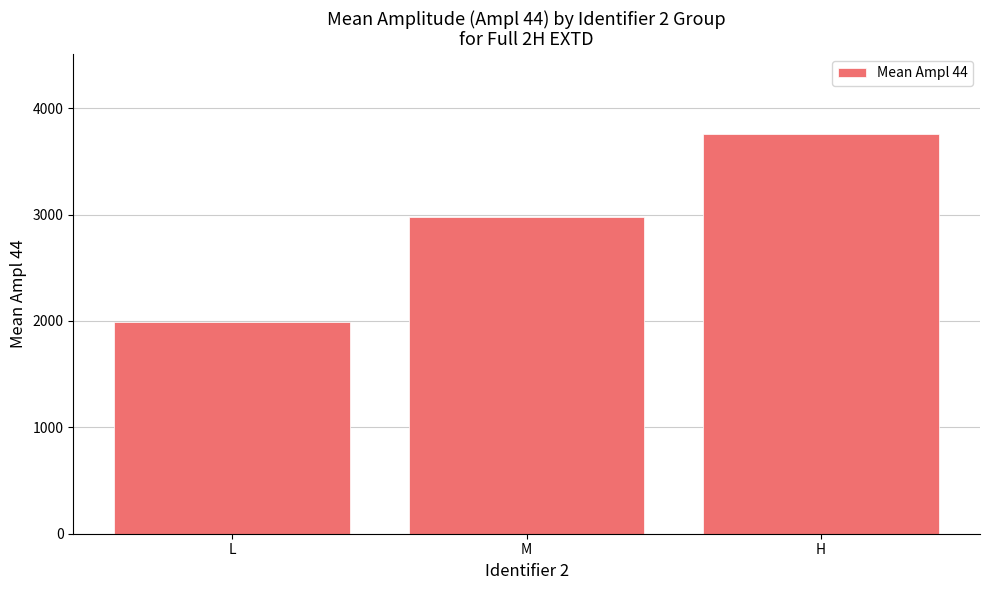

Reading right to left, transcribe all the data shown in this chart.

3759.8	2978.1	1987.7